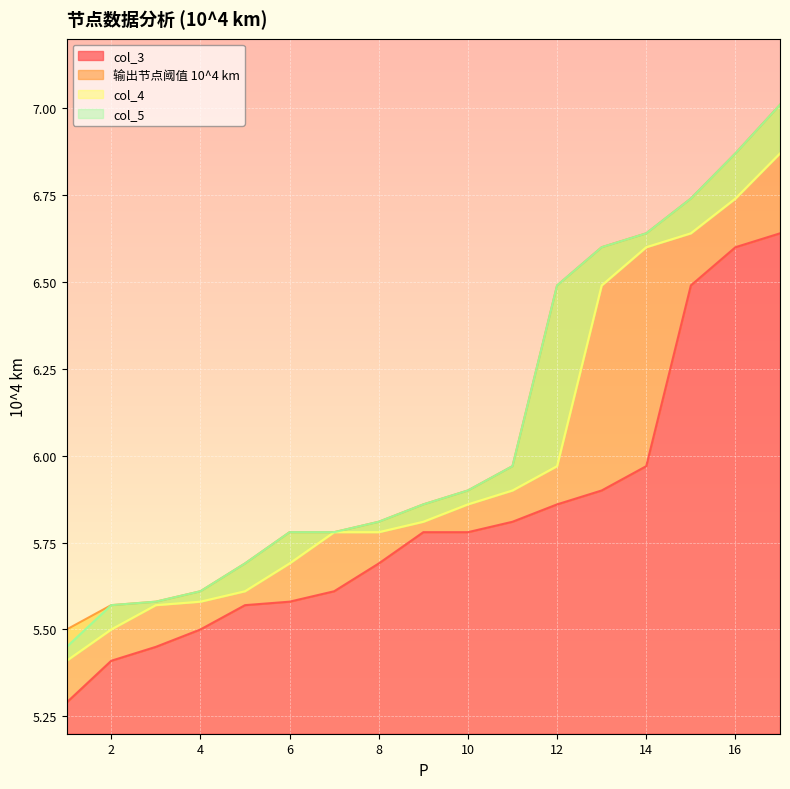

How many categories are shown in the chart?

17